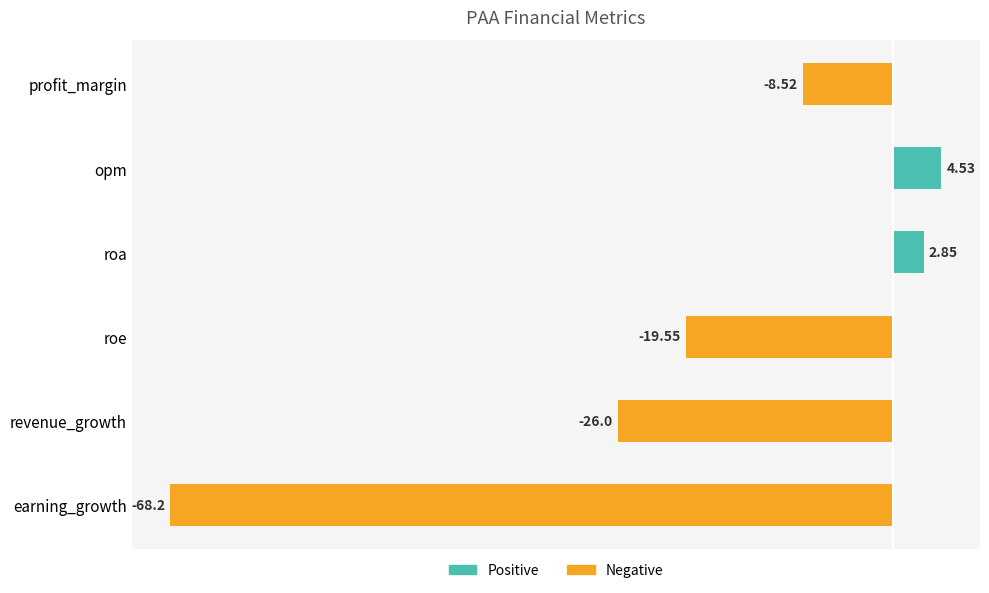

Which label corresponds to the largest value in the chart?

opm